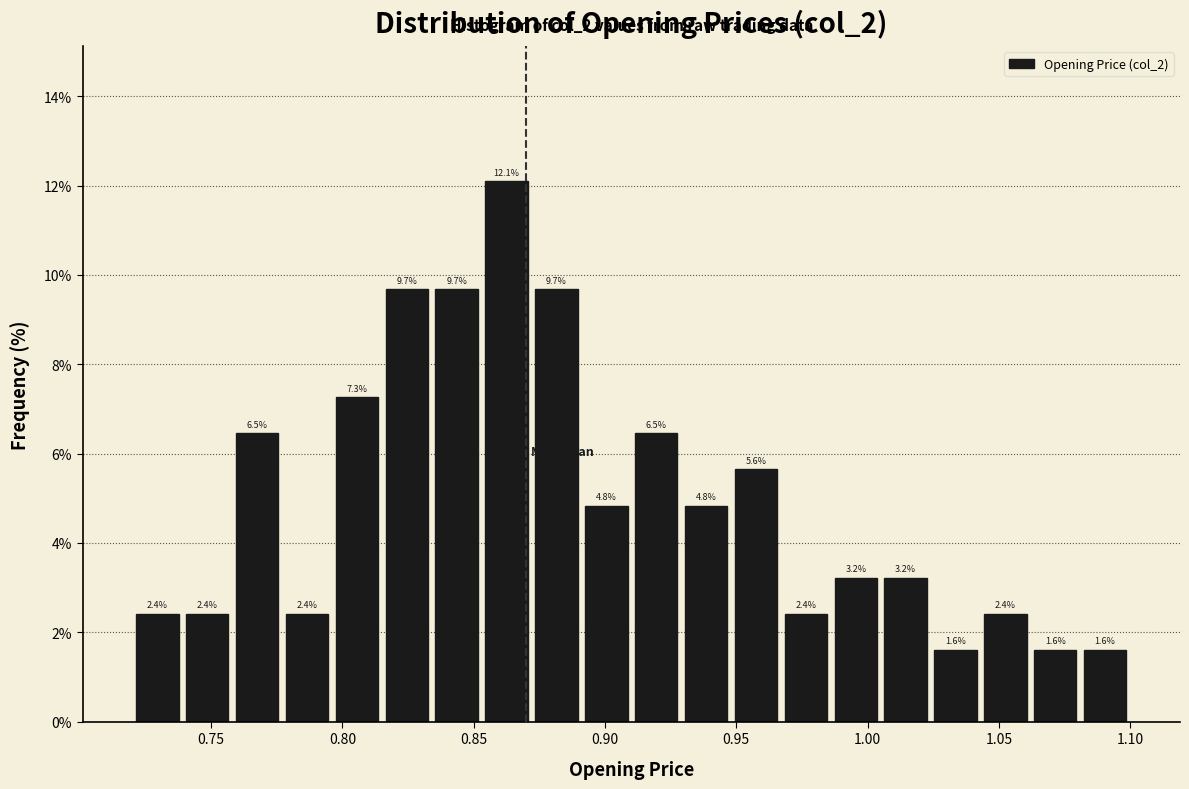

Read against the x-axis, roughly where is the centre of the tallest bar?

0.865